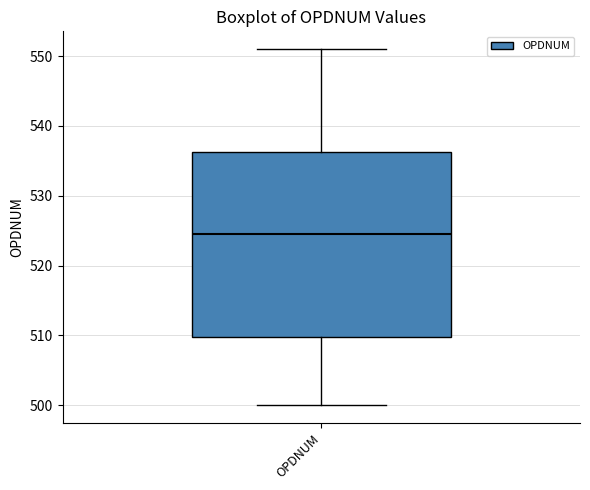

Transcribe this box plot: give where the median line is, the range the box spans, and where the two whiskers end, as read against the y-axis. The values are not printed on the chart, so give them approximately, as read against the axis.

median 525, box 510 to 536, whiskers 500 to 551